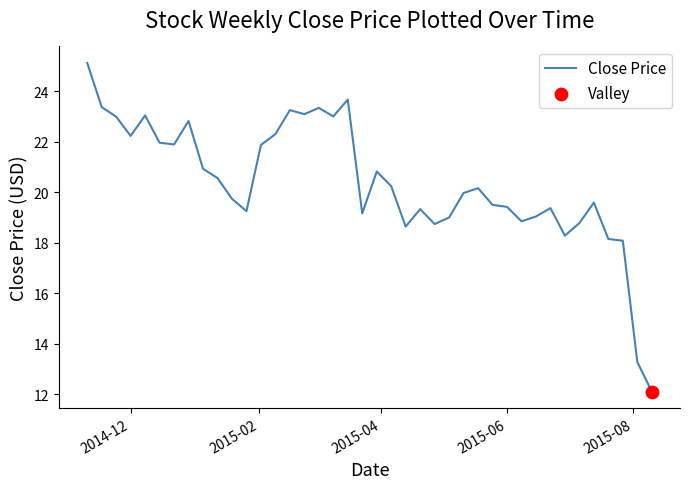

What is the difference between the maximum and minimum values?

13.0